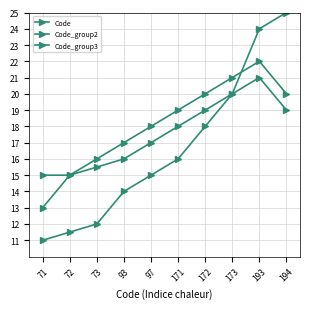

The value of Code_group3 at 71 is 15.0. True or false?

True